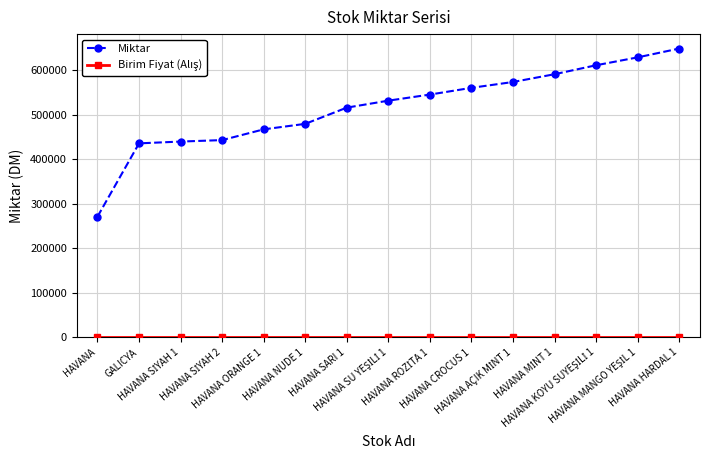

What is the difference between the maximum and minimum values in the Miktar series?

377954